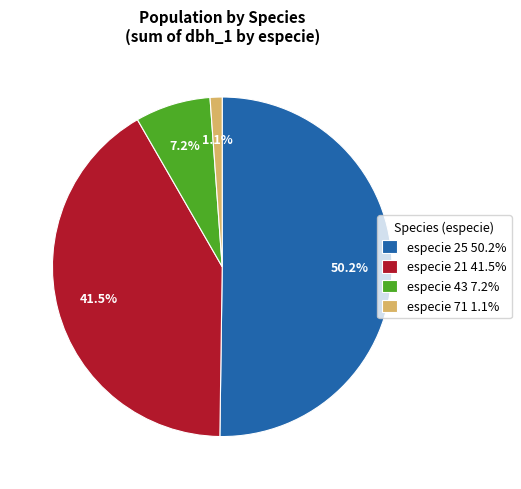

Combined, do especie 25 50.2% and especie 71 1.1% account for over 50%?

Yes